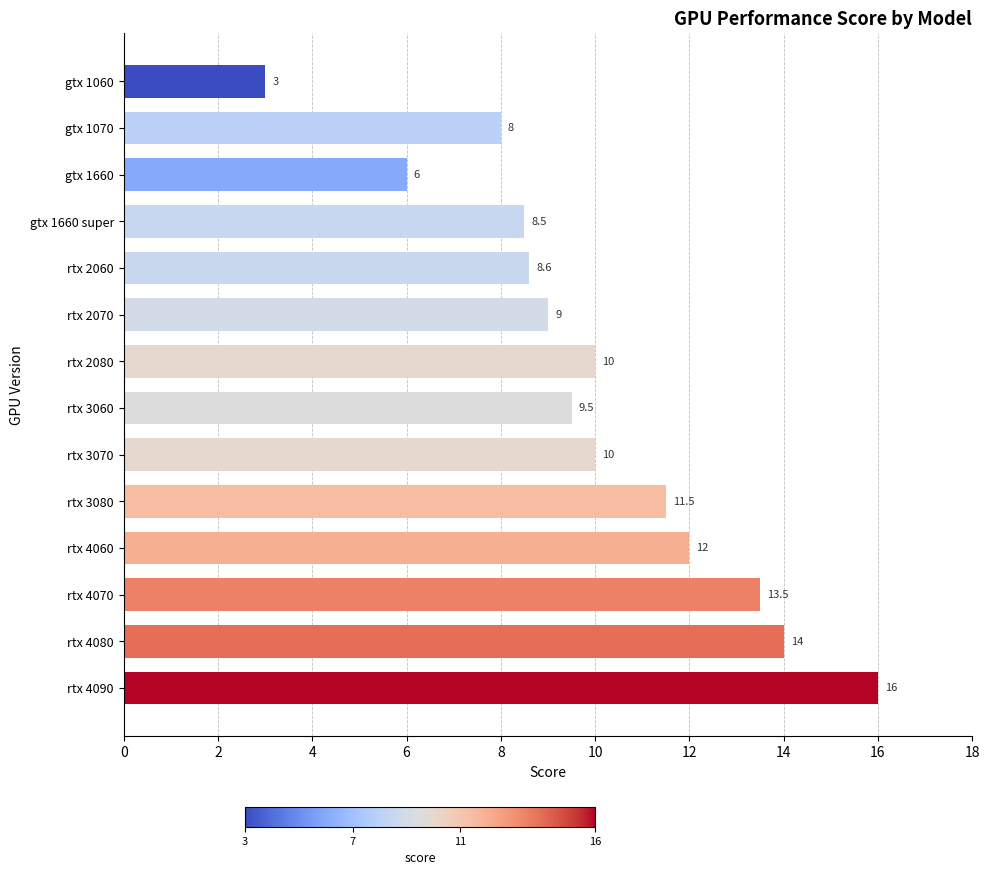

What is the approximate value at rtx 2070?

9.0